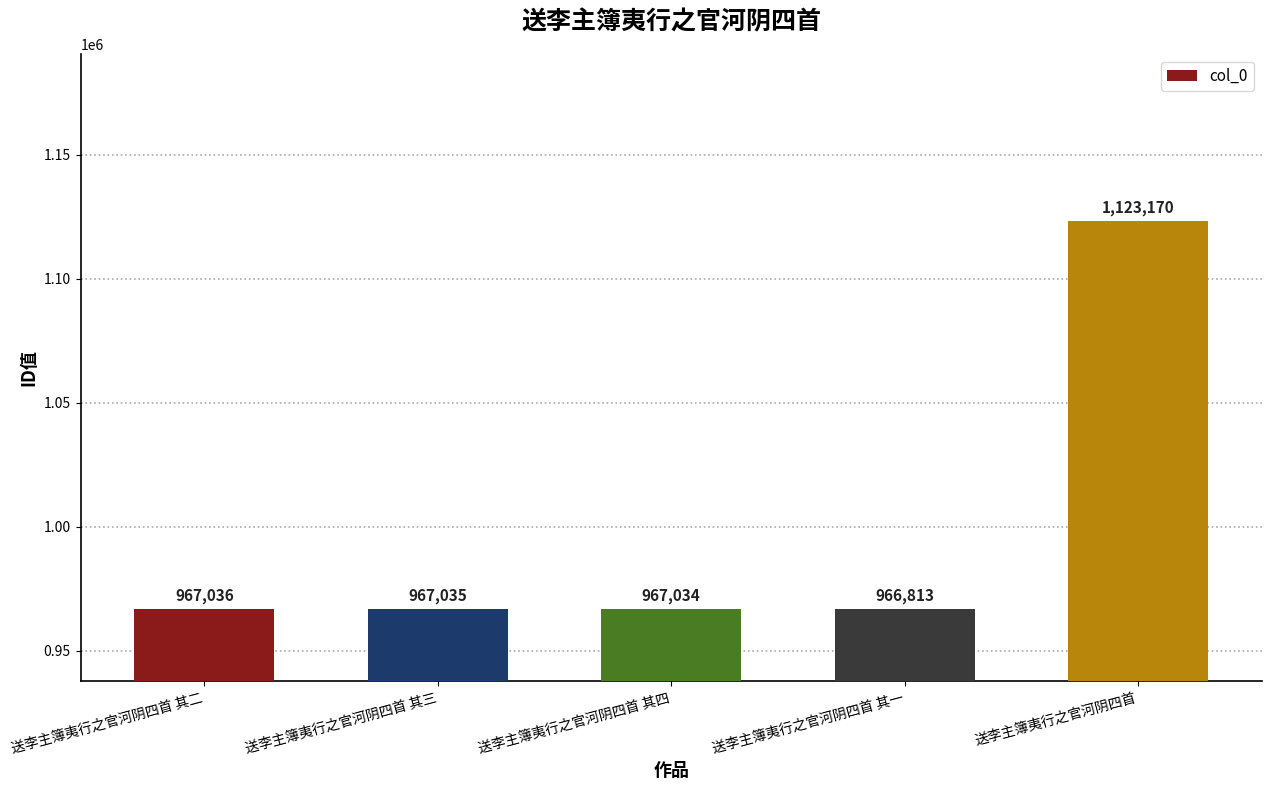

At which category does the chart reach its peak across all series?

送李主簿夷行之官河阴四首